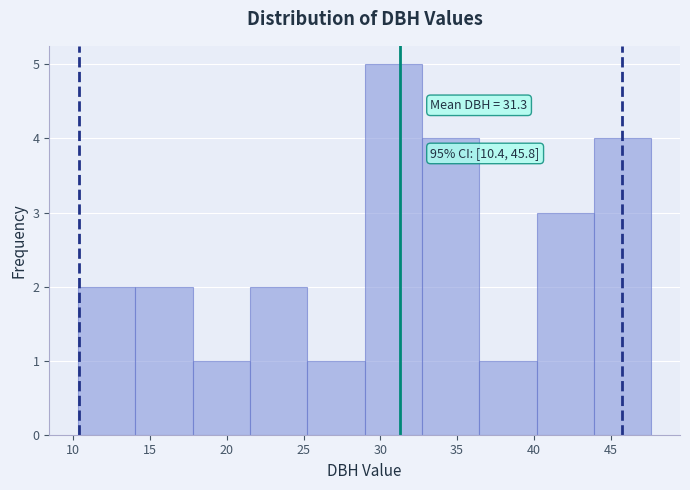

Which range on the x-axis has the tallest bar?

29.0 to 32.5